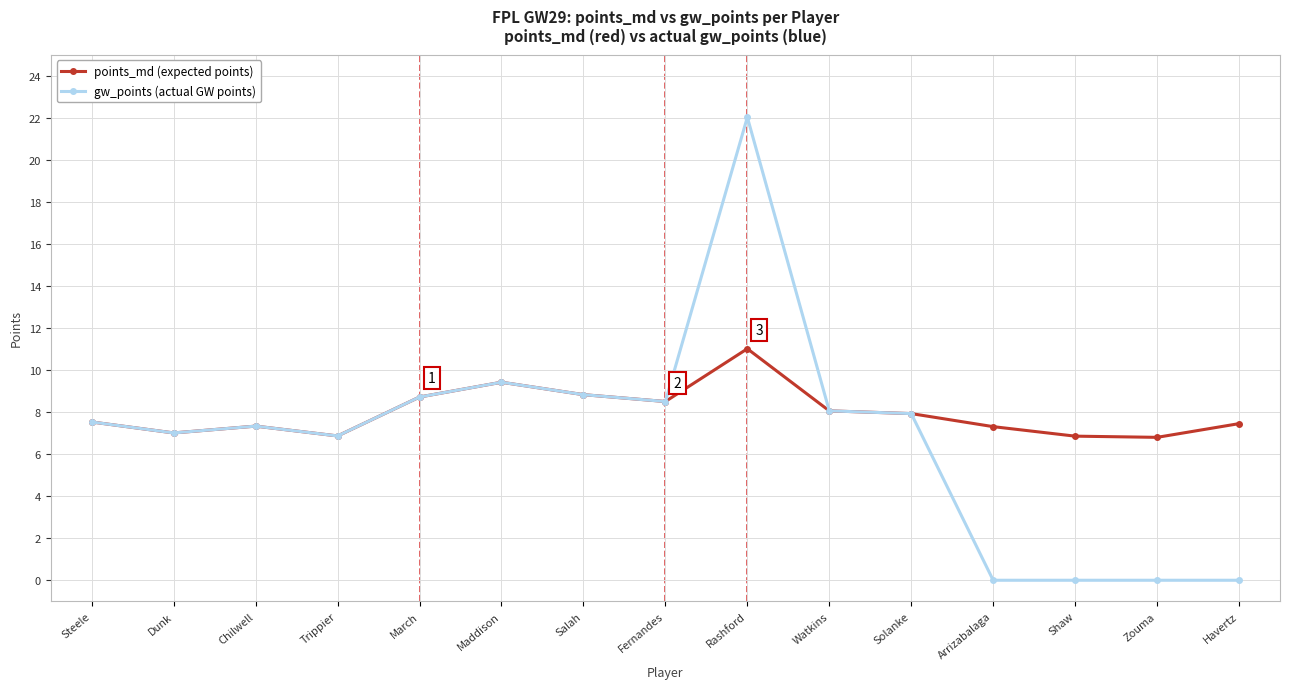

What is the spread (max minus min) of values at Zouma?

6.8